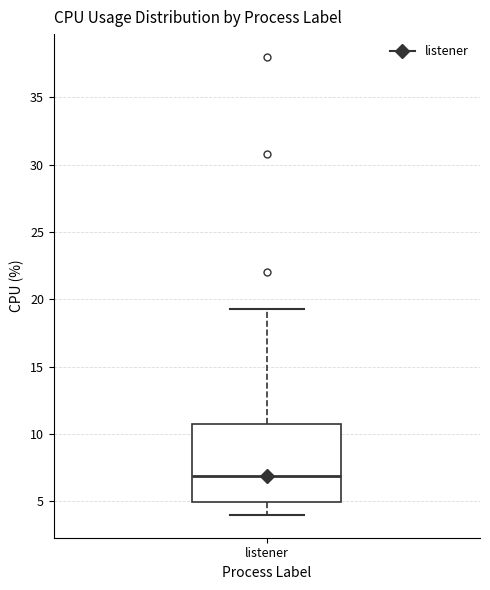

Read this box plot against the y-axis: the position of the median line, the range covered by the box, and the ends of both whiskers. The values are not printed on the chart, so give them approximately, as read against the axis.

median 7.0, box 5.0 to 11.0, whiskers 4.0 to 19.5